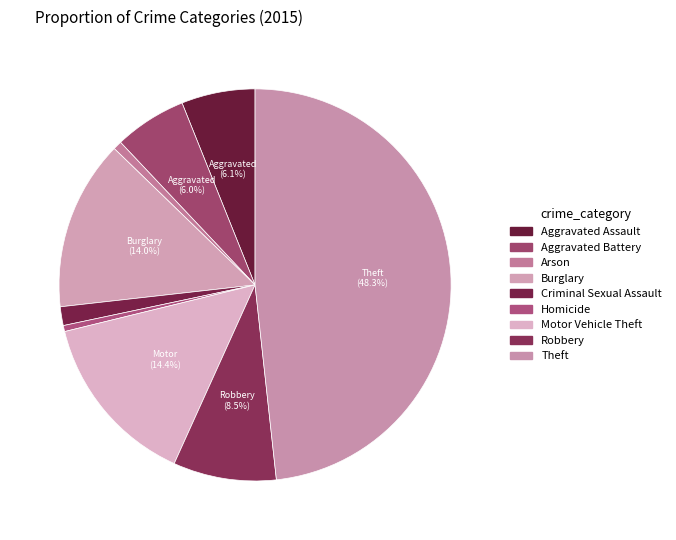

How many segments does this pie chart have?

9